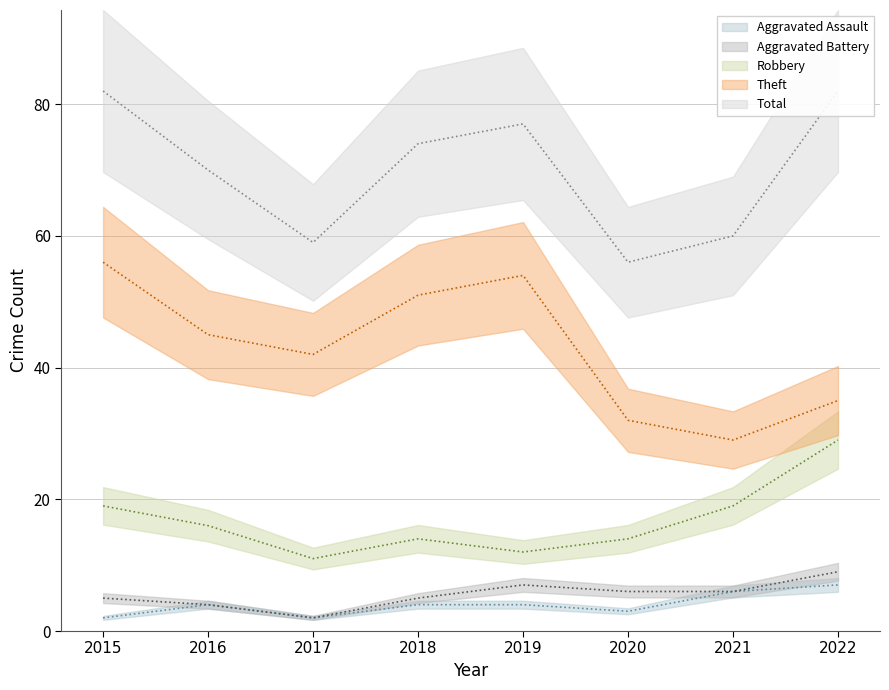

True or false: Aggravated Assault has a value of 1 at 2017.

False